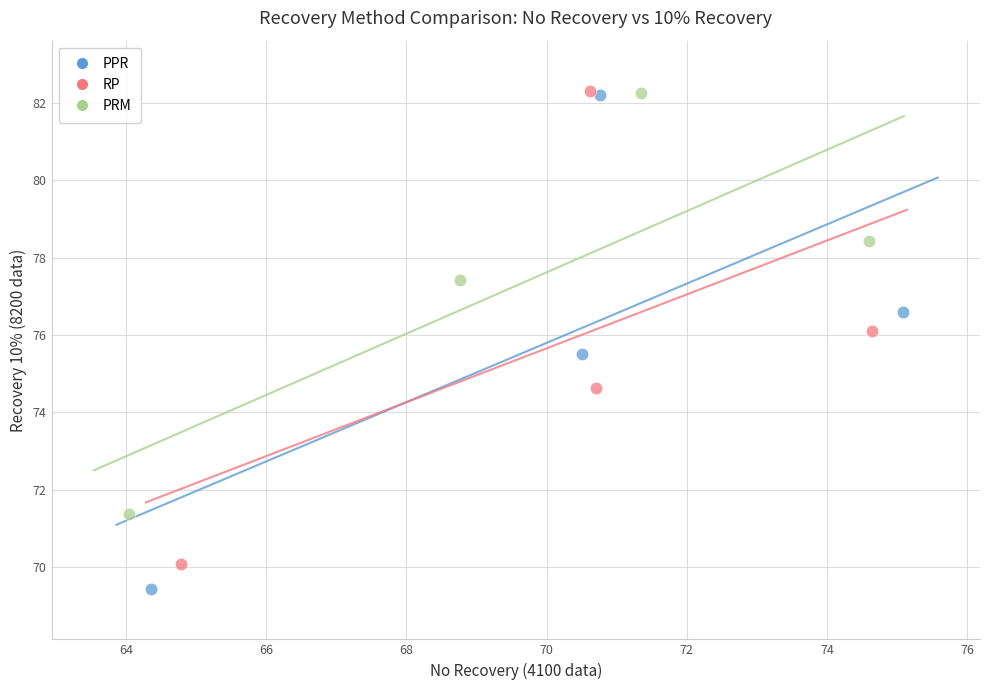

Which series contains the lowest Y value?

PPR